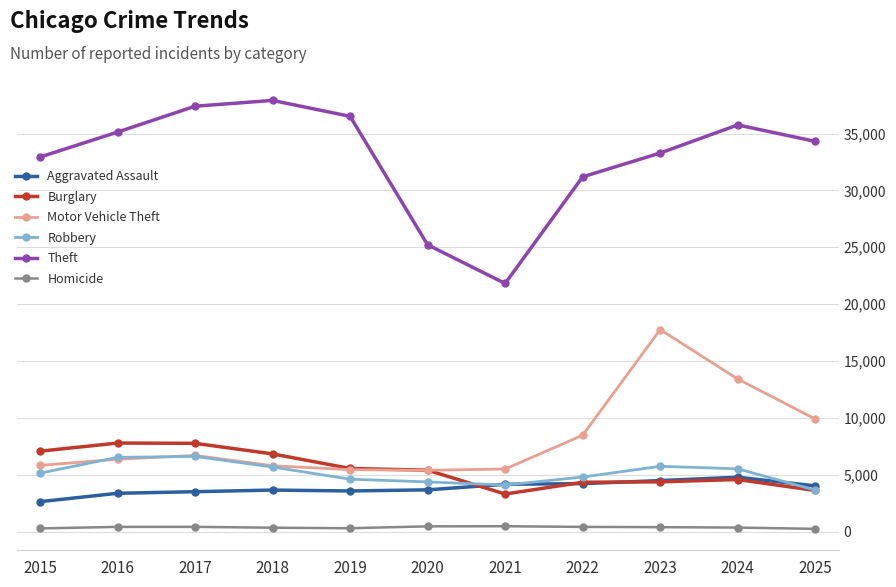

What is the value of the Motor Vehicle Theft point at the 10th from the left?

13420